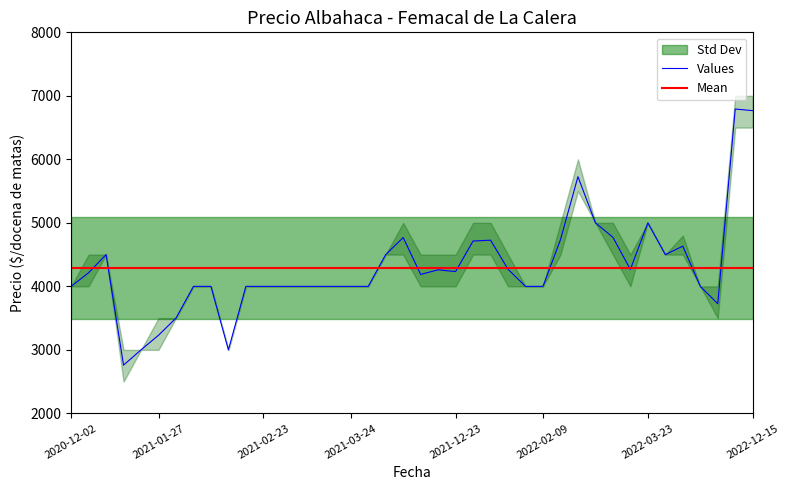

What is the total value across all series at 2021-12-22?

12760